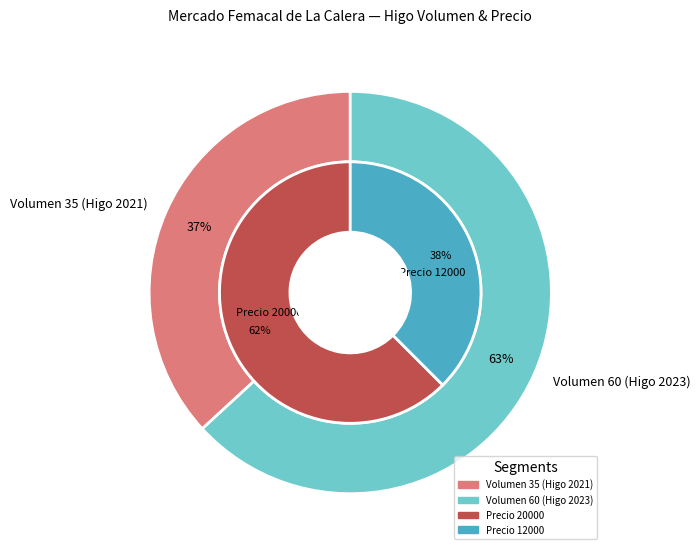

To the nearest percent, what is the combined percentage of 35 and 60?

100%